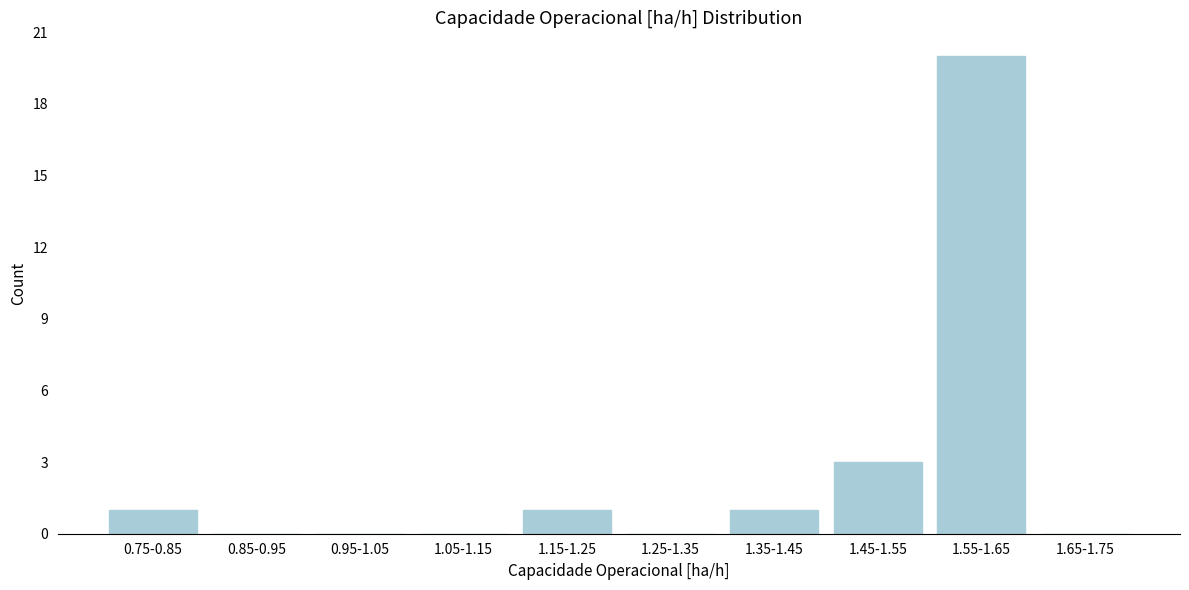

Reading right to left, what are all the values shown in this chart?

1.65-1.75=0	1.55-1.65=20	1.45-1.55=3	1.35-1.45=1	1.25-1.35=0	1.15-1.25=1	1.05-1.15=0	0.95-1.05=0	0.85-0.95=0	0.75-0.85=1